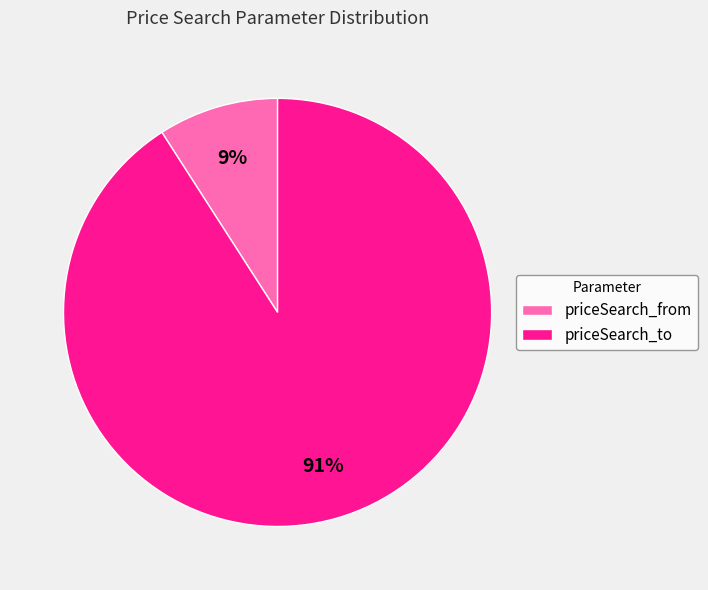

Is the sum of priceSearch_to and priceSearch_from greater than half?

Yes